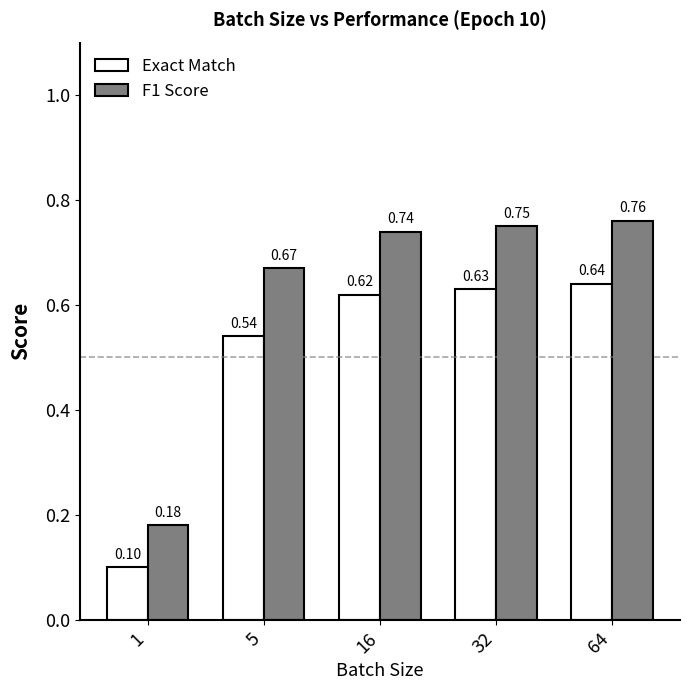

What is the sum of all F1 Score values?

3.1